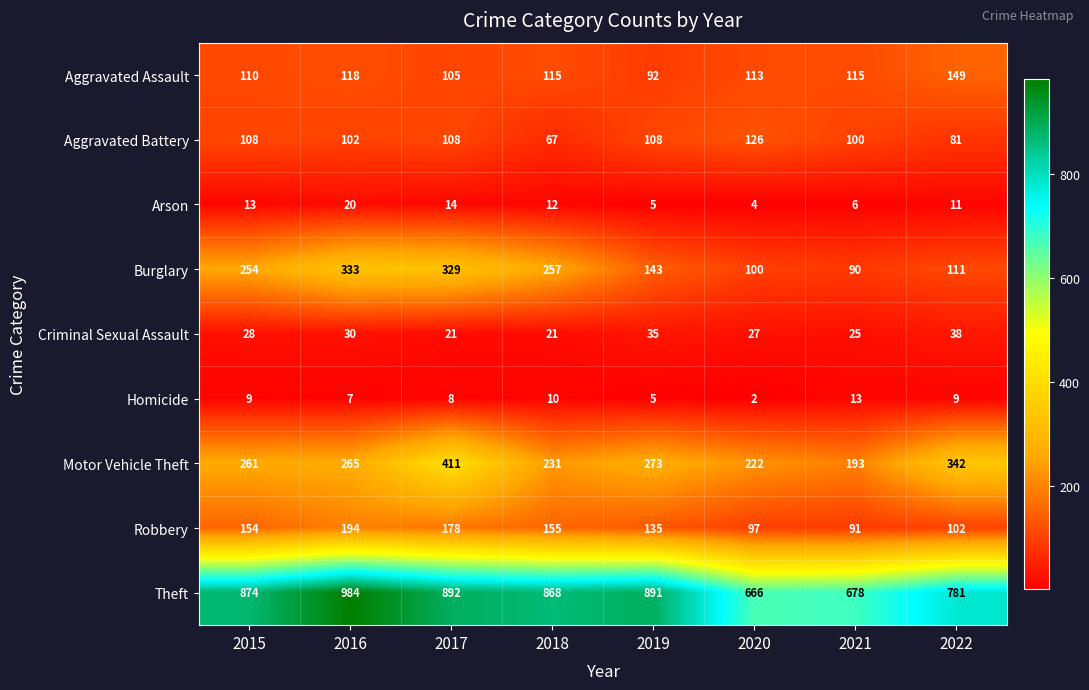

At 2020, list the series in order from smallest to largest.

Homicide, Arson, Criminal Sexual Assault, Robbery, Burglary, Aggravated Assault, Aggravated Battery, Motor Vehicle Theft, Theft